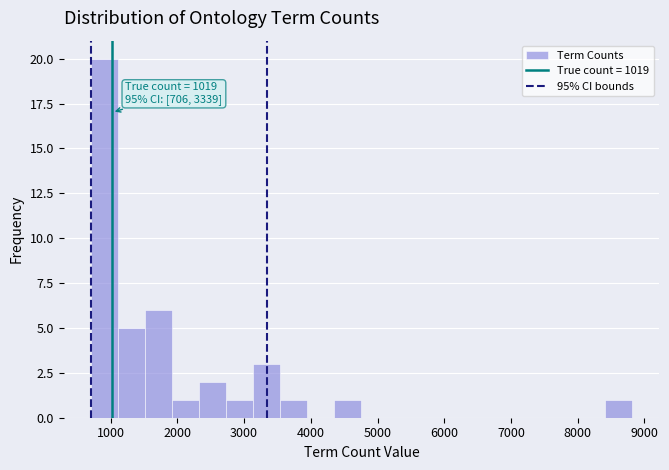

Which range on the x-axis has the tallest bar?

700 to 1100